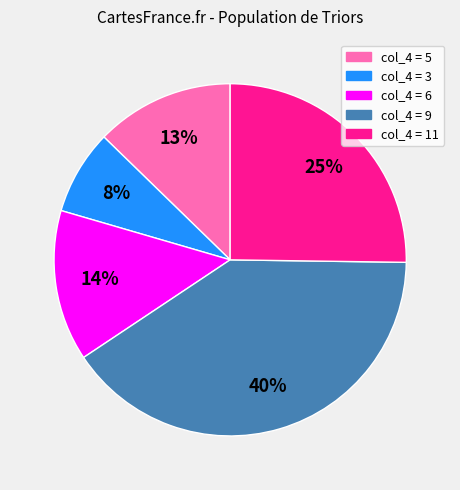

Does any single category account for the majority?

No